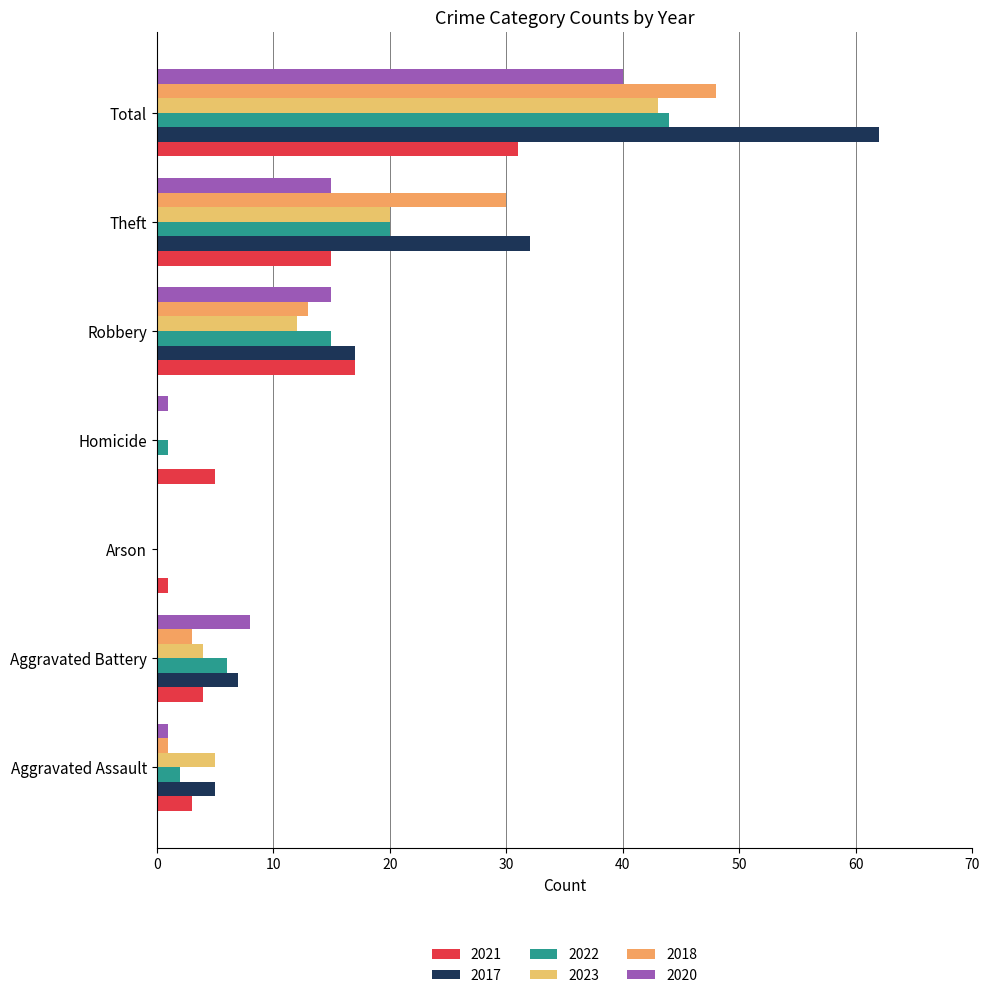

What is the average value of the 2018 series?

14